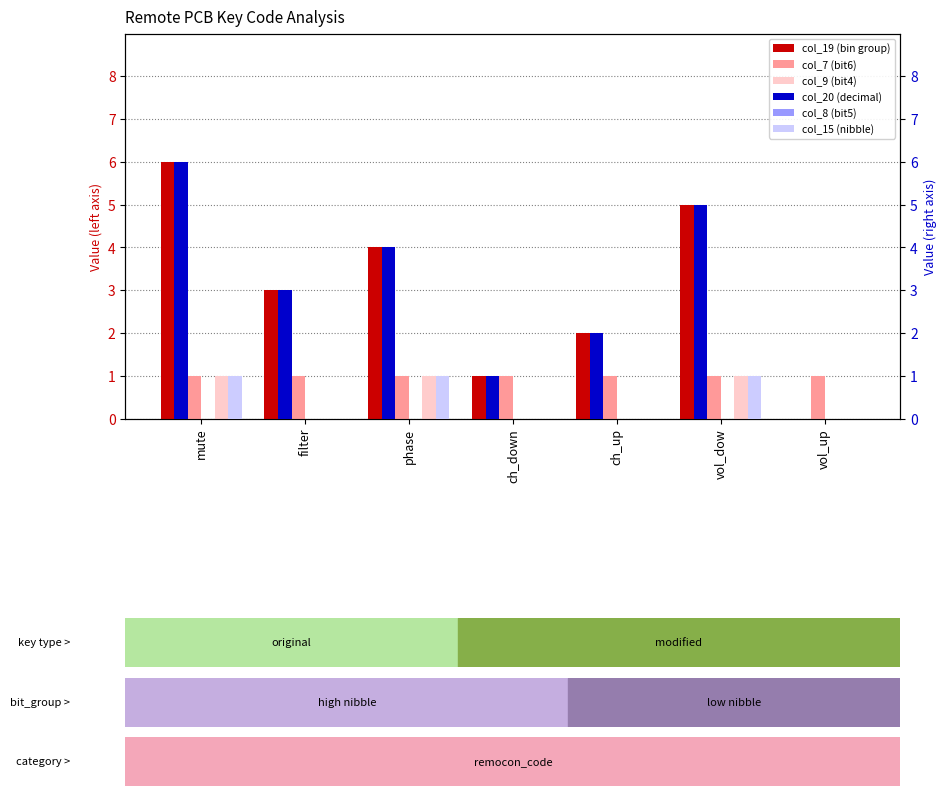

Which series changed the most between filter and phase?

col_19 (bin group)